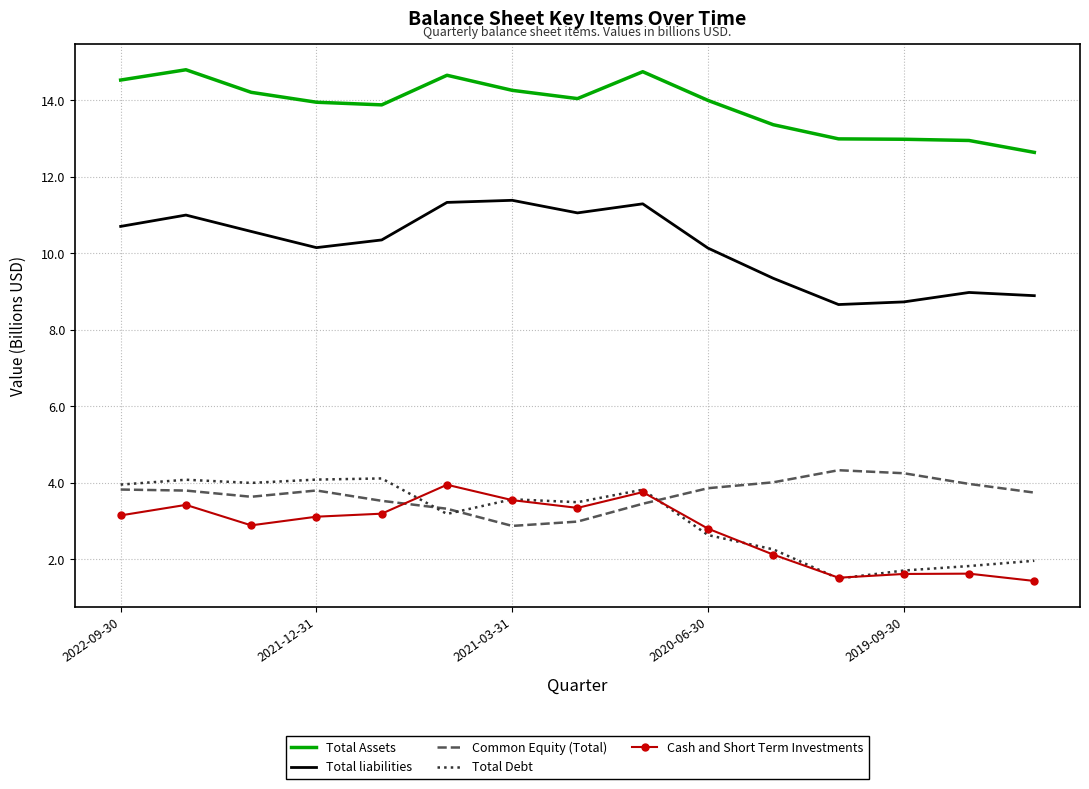

True or false: Total Debt and Total Assets cross at least once.

False